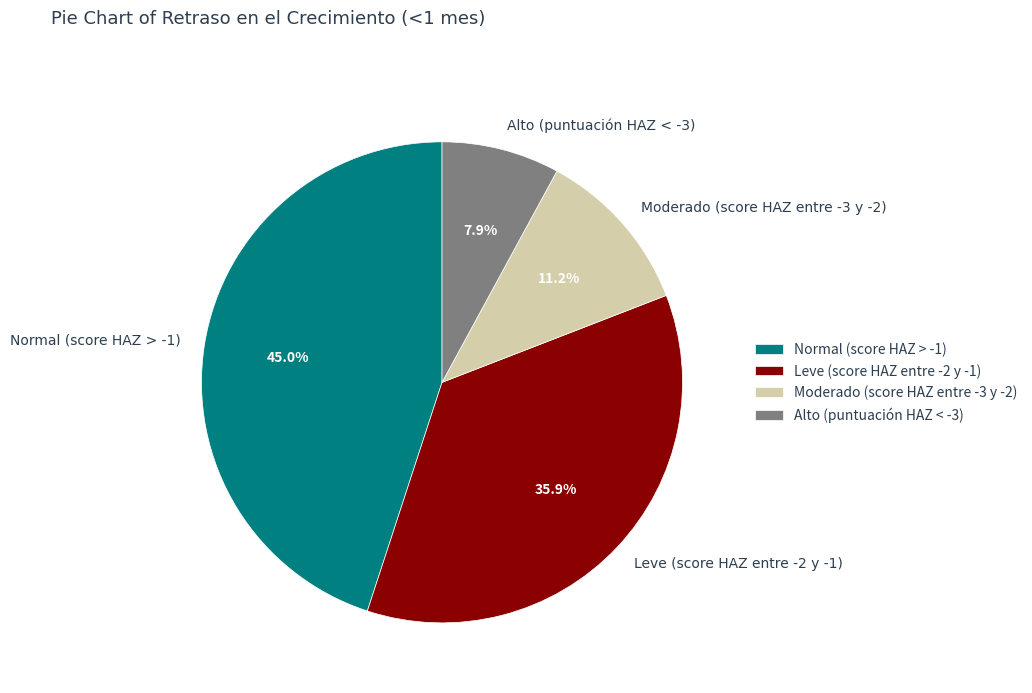

True or false: Normal (score HAZ > -1) accounts for 52% of the total.

False